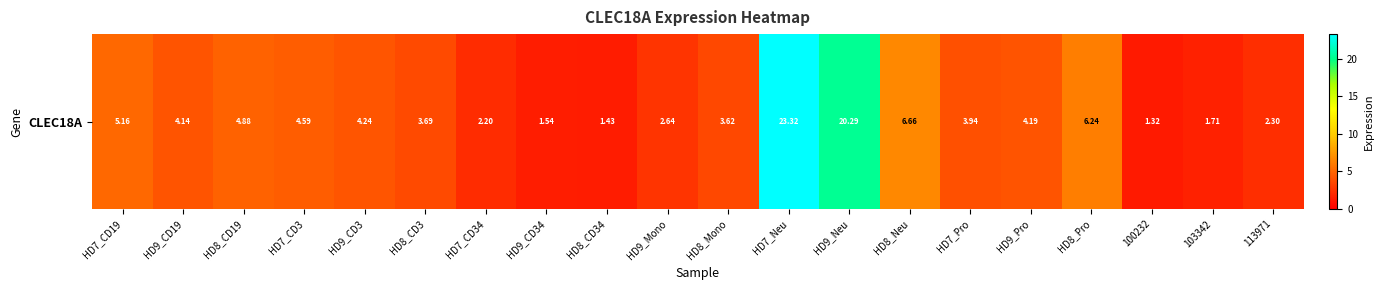

Rank the categories by value from lowest to highest.

100232, HD8_CD34, HD9_CD34, 103342, HD7_CD34, 113971, HD9_Mono, HD8_Mono, HD8_CD3, HD7_Pro, HD9_CD19, HD9_Pro, HD9_CD3, HD7_CD3, HD8_CD19, HD7_CD19, HD8_Pro, HD8_Neu, HD9_Neu, HD7_Neu